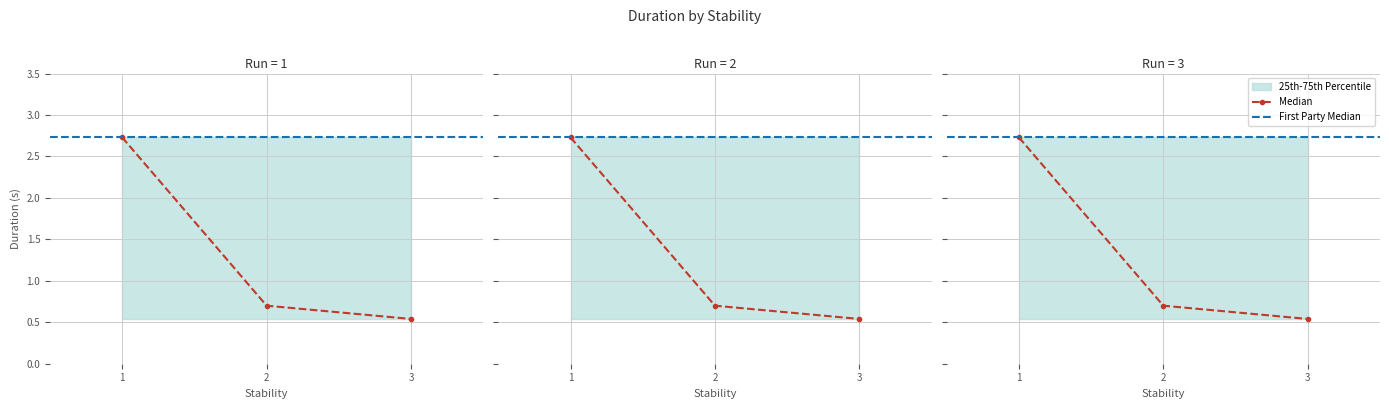

Reading left to right, what are all the values shown in this chart?

Duration (s): 2.7	0.7	0.5
25th Percentile: 0.5	0.5	0.5
75th Percentile: 2.7	2.7	2.7